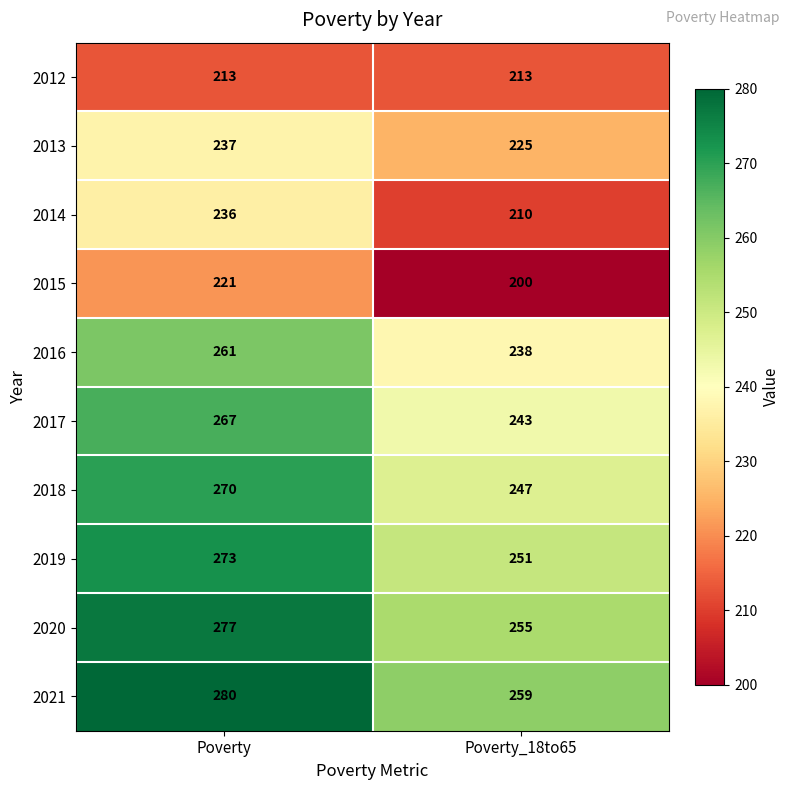

What is the total value across all series at Poverty?

2535